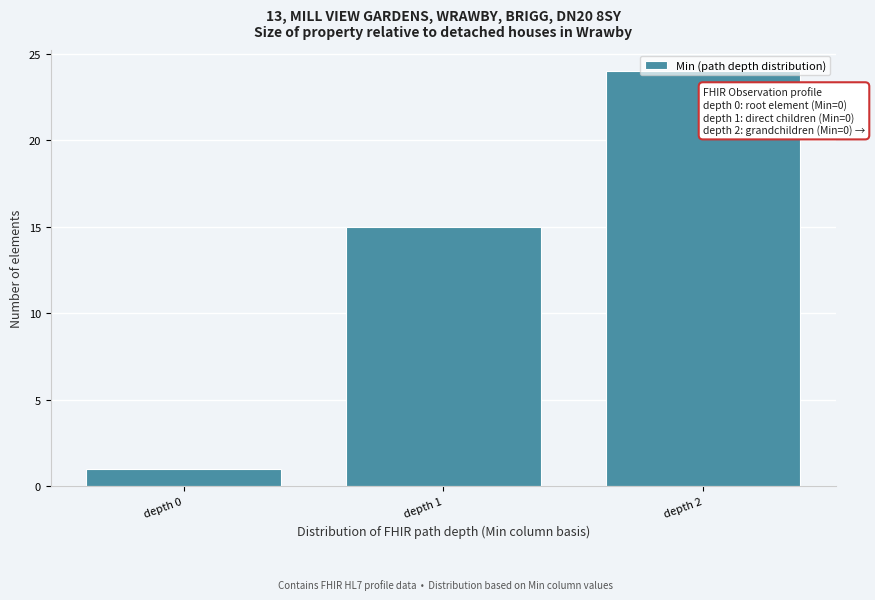

Read the value at depth 2, to the nearest 5.

25